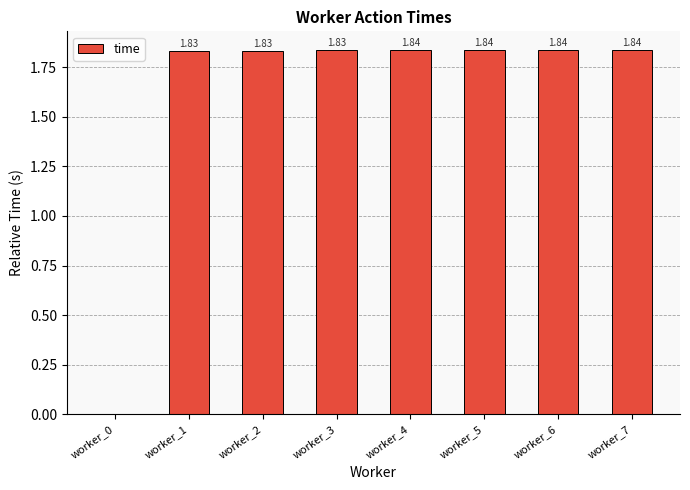

The chart shows a value of 2.9 at worker_1. True or false?

False